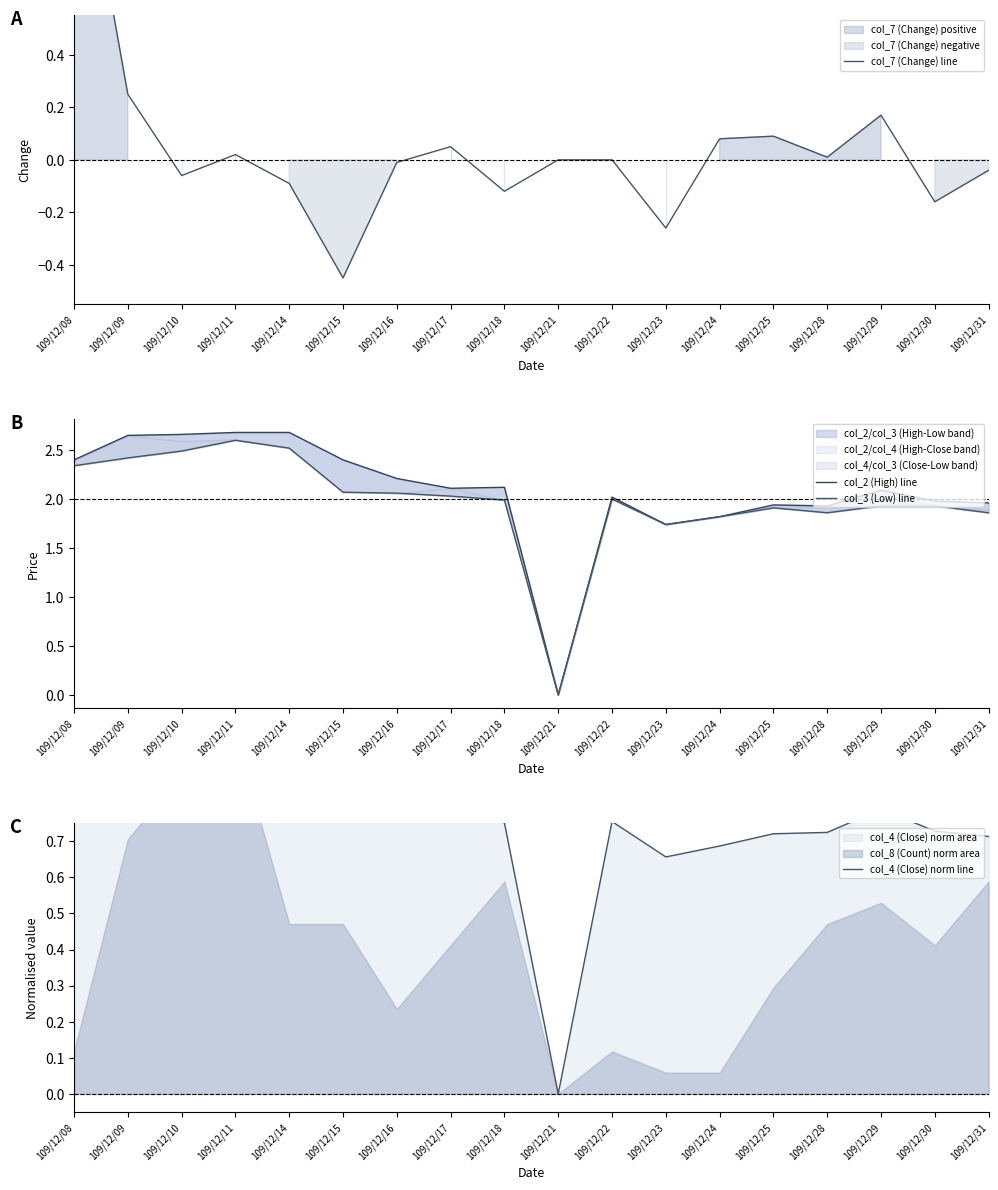

What value does the col_2 (High) line series have at 109/12/25?

1.9